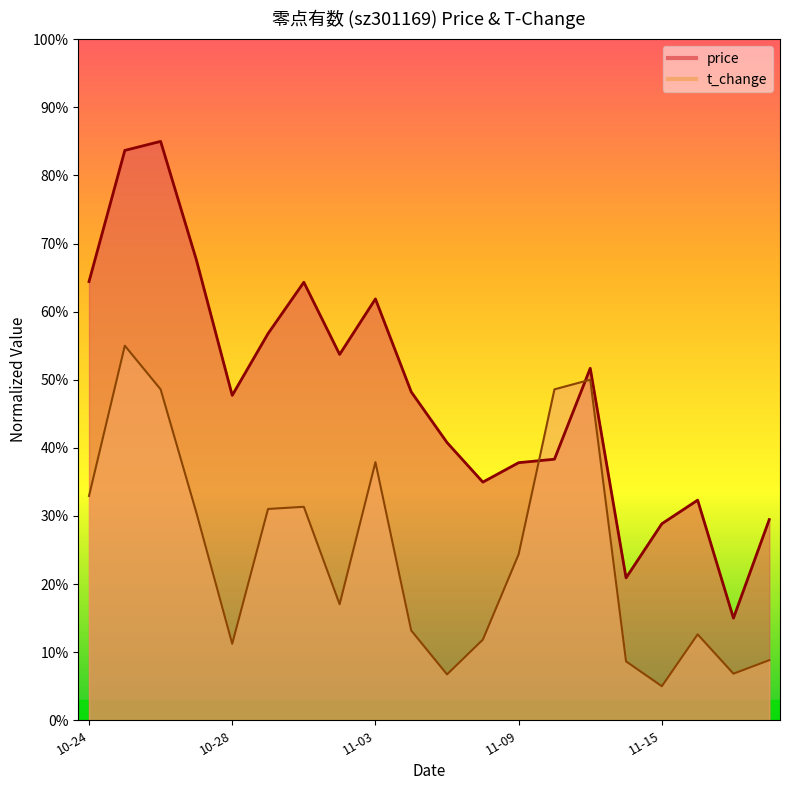

List the series in order of their peak value, highest first.

price, t_change